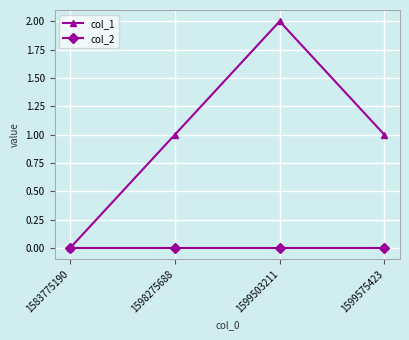

True or false: col_1 has a value of 0 at 1583775190.

True